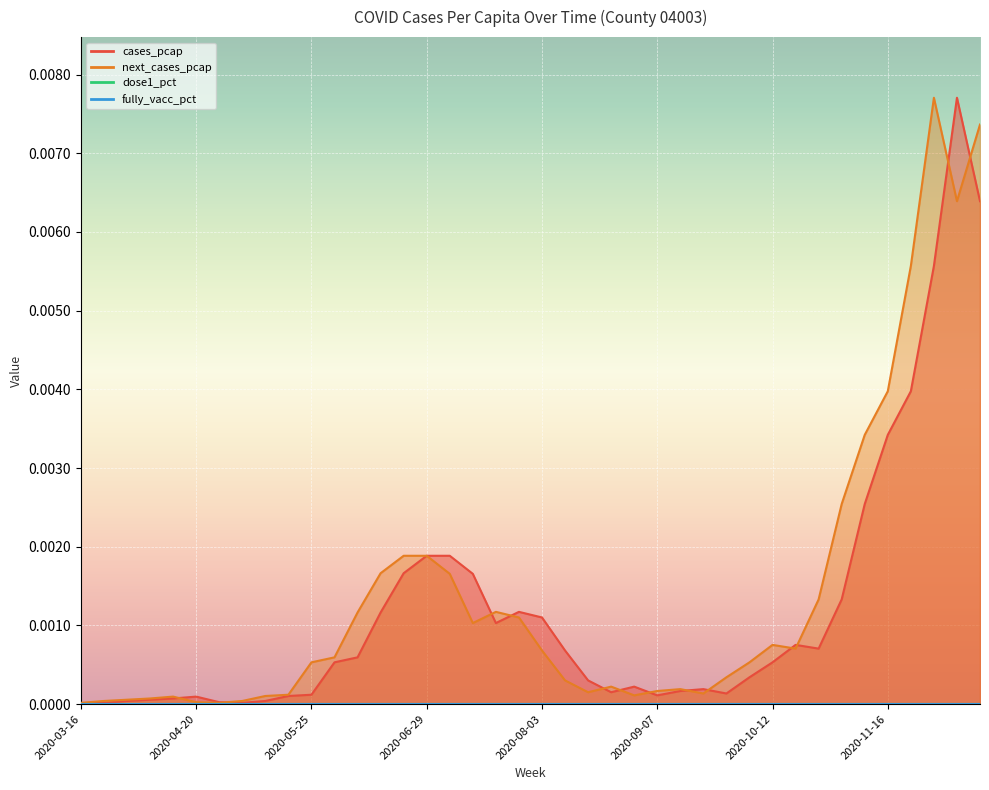

Is the value of next_cases_pcap at 2020-08-24 greater than the value of cases_pcap at 2020-11-23?

No